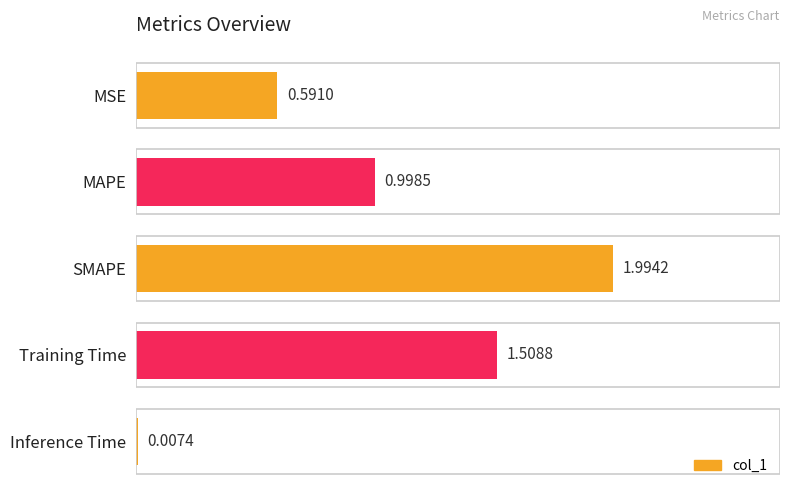

What is the sum of all values?

5.1